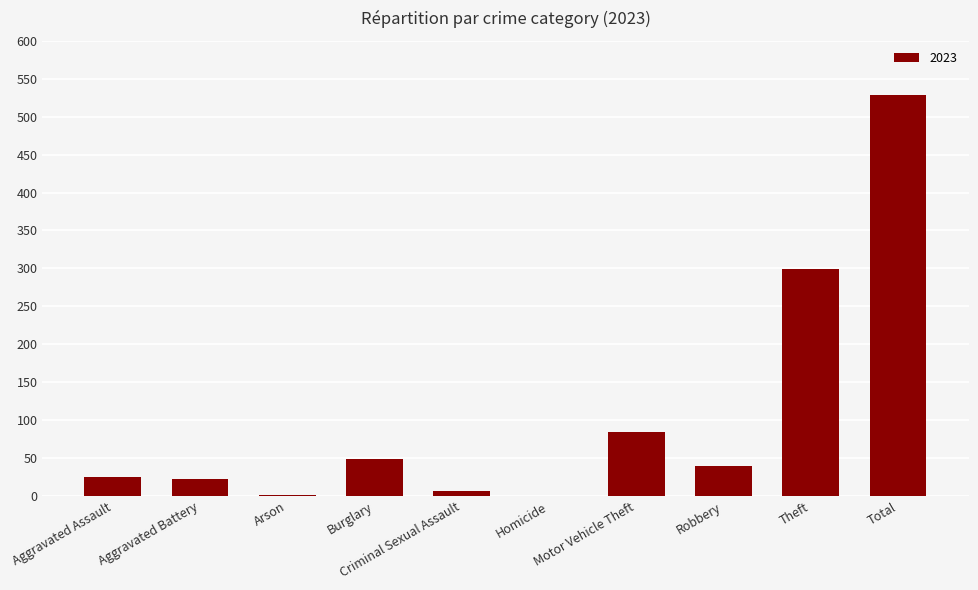

What is the sum of all values?

1056